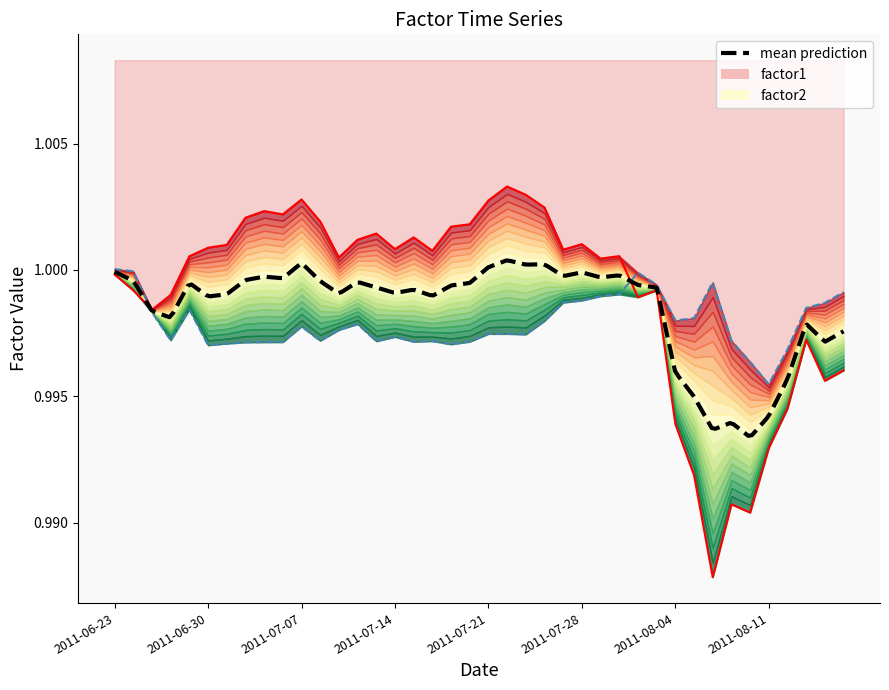

Which label corresponds to the smallest value in the chart?

2011-08-08